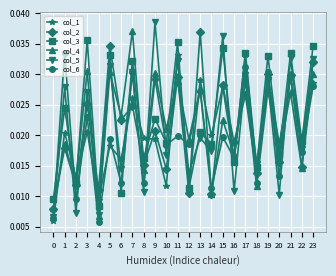

Which series changed the most between 0 and 13?

col_2